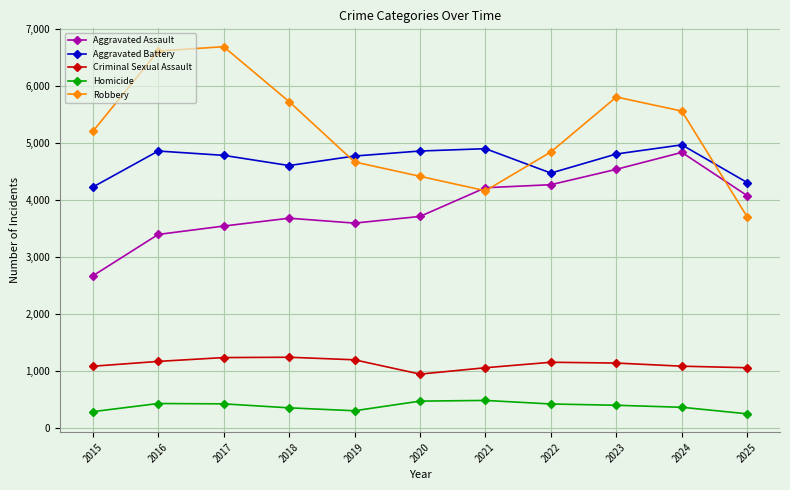

True or false: Criminal Sexual Assault and Aggravated Assault intersect in this chart.

False